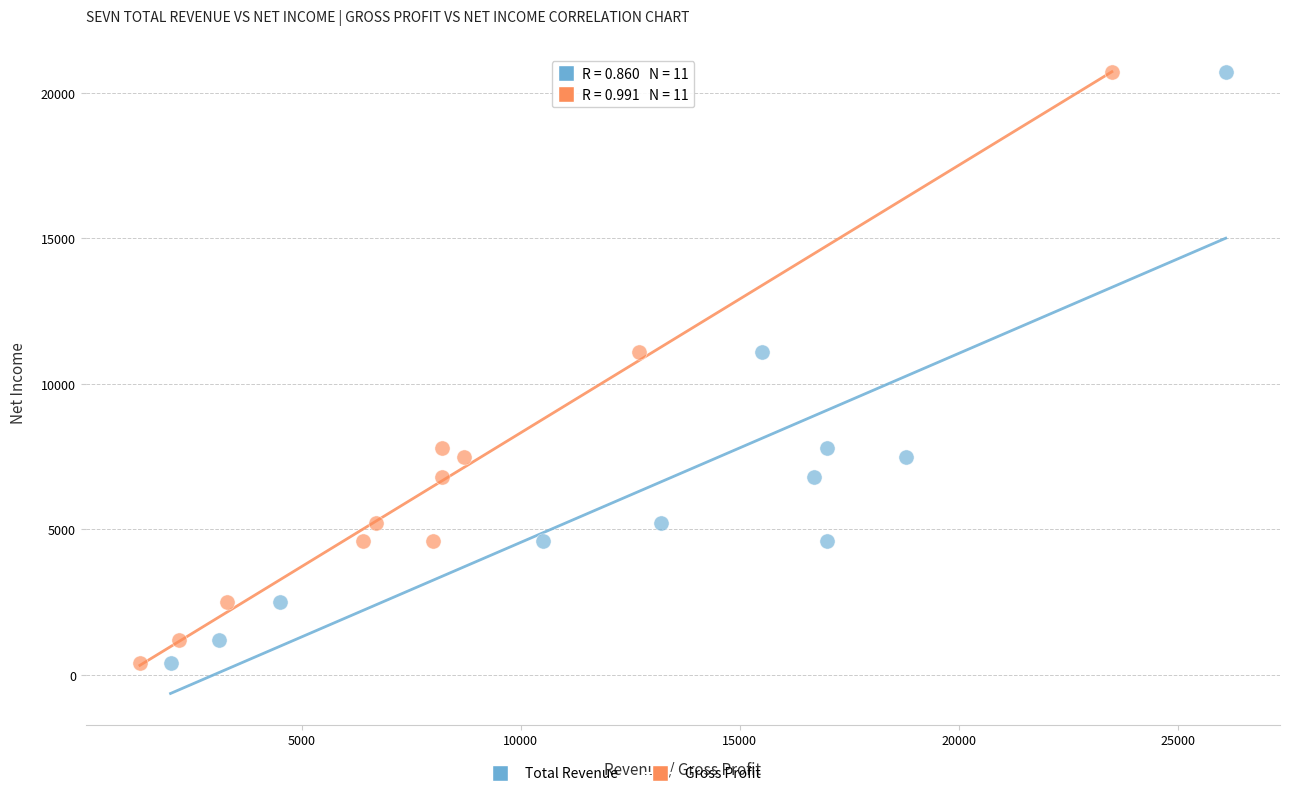

What are all the series names shown in the legend?

Total Revenue, Gross Profit